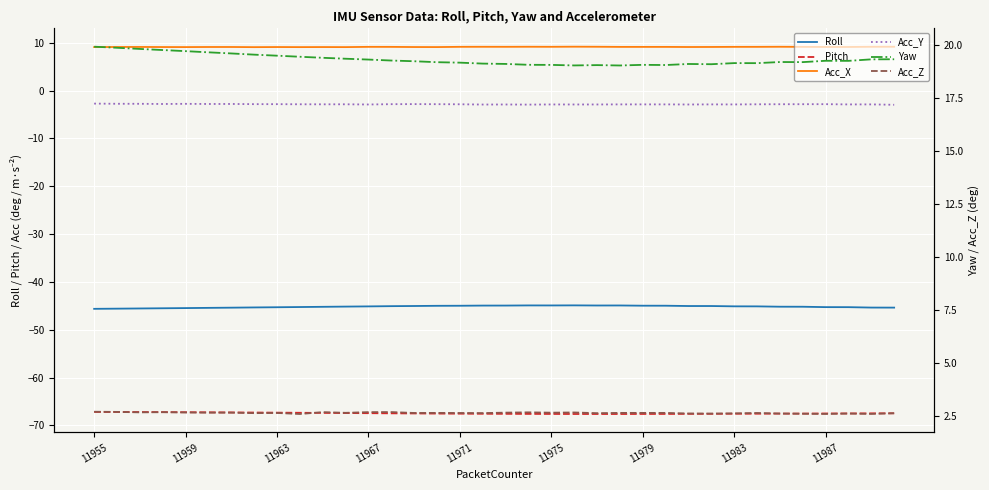

Which category has the highest value across all series?

11955